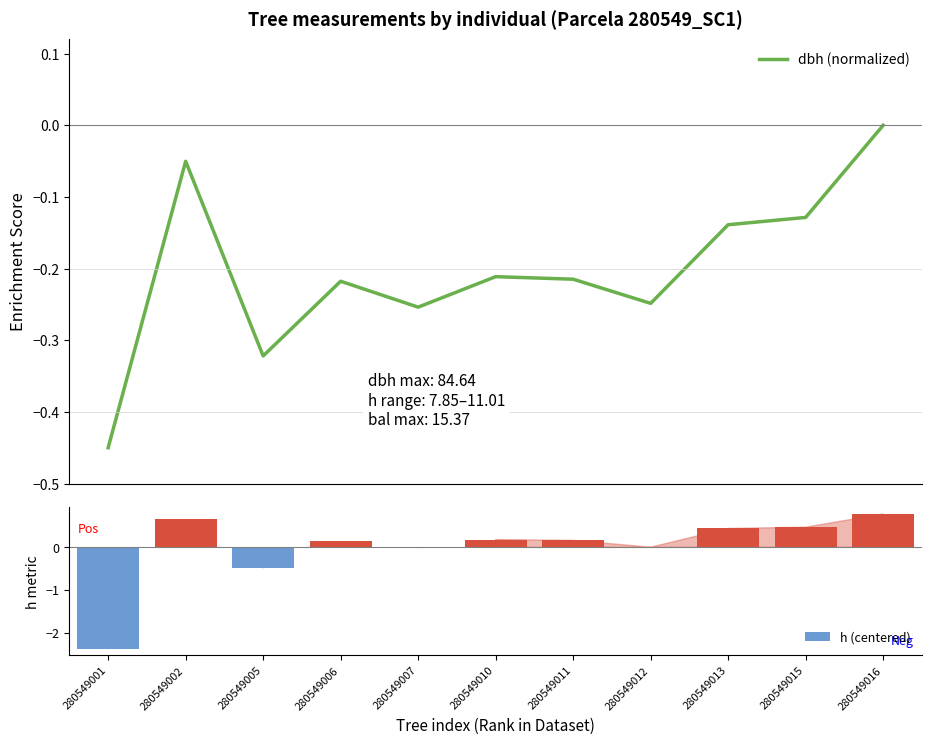

Reading left to right, what are all the values shown in this chart?

dbh (normalized): -0.5	-0.1	-0.3	-0.2	-0.3	-0.2	-0.2	-0.2	-0.1	-0.1	0.0
h (centered): -2.4	0.7	-0.5	0.2	-0.0	0.2	0.2	0.0	0.4	0.5	0.8